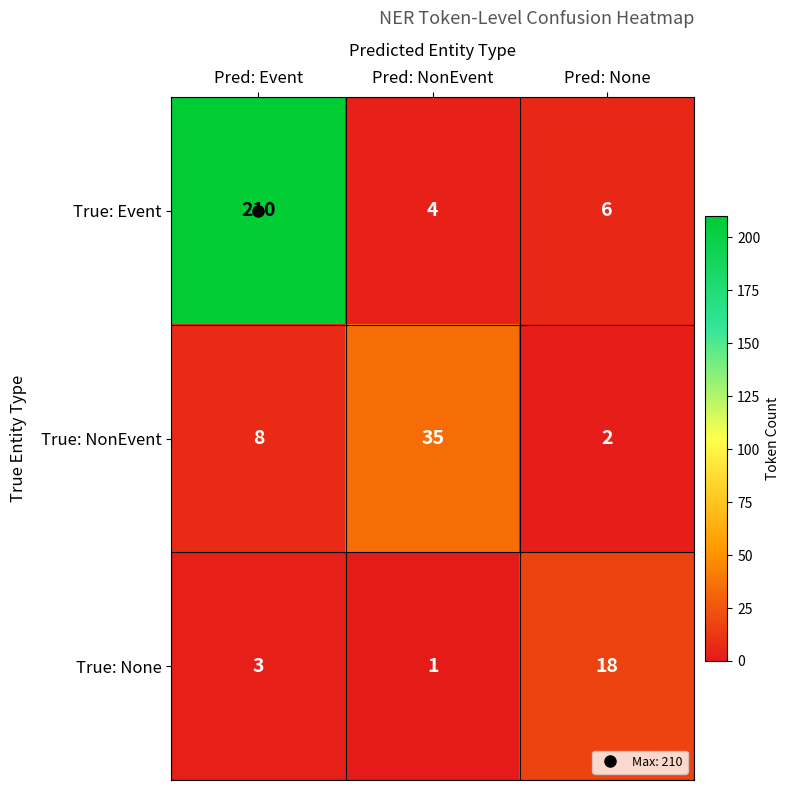

Which category has the highest value in the True: None series?

Pred: None